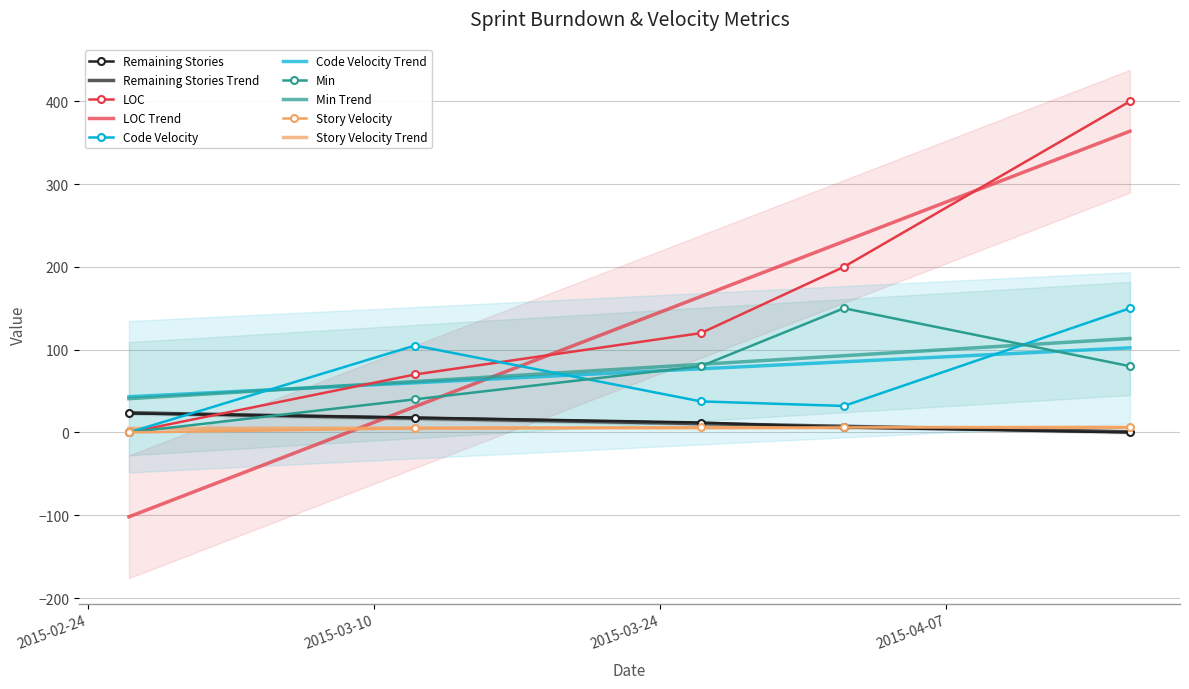

How many Remaining Stories values are between 6 and 18?

3